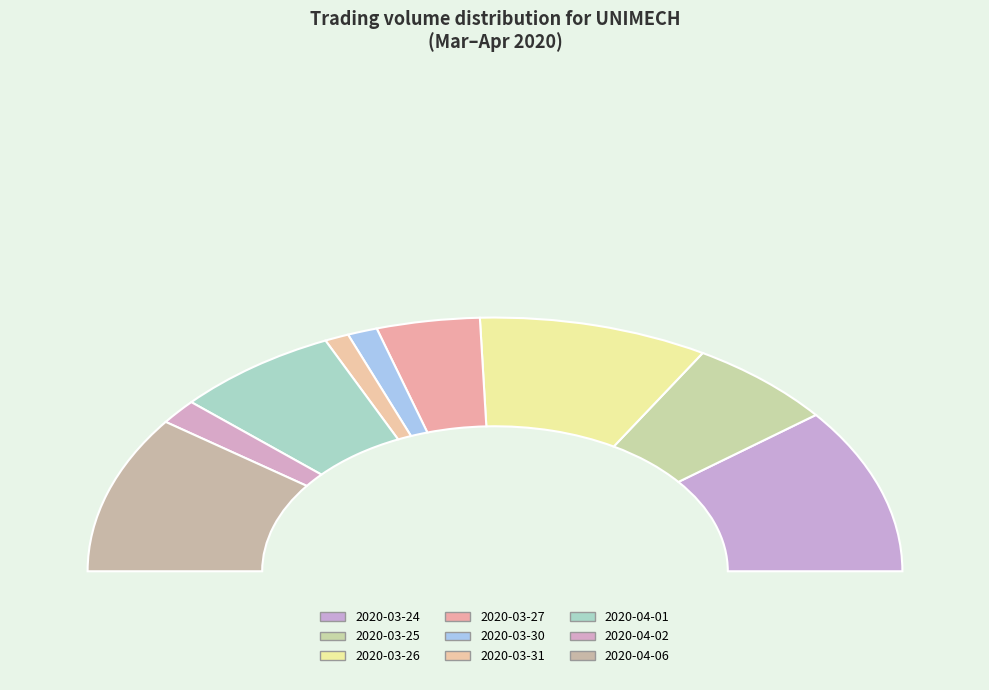

Is 2020-03-24 the majority of the pie?

No